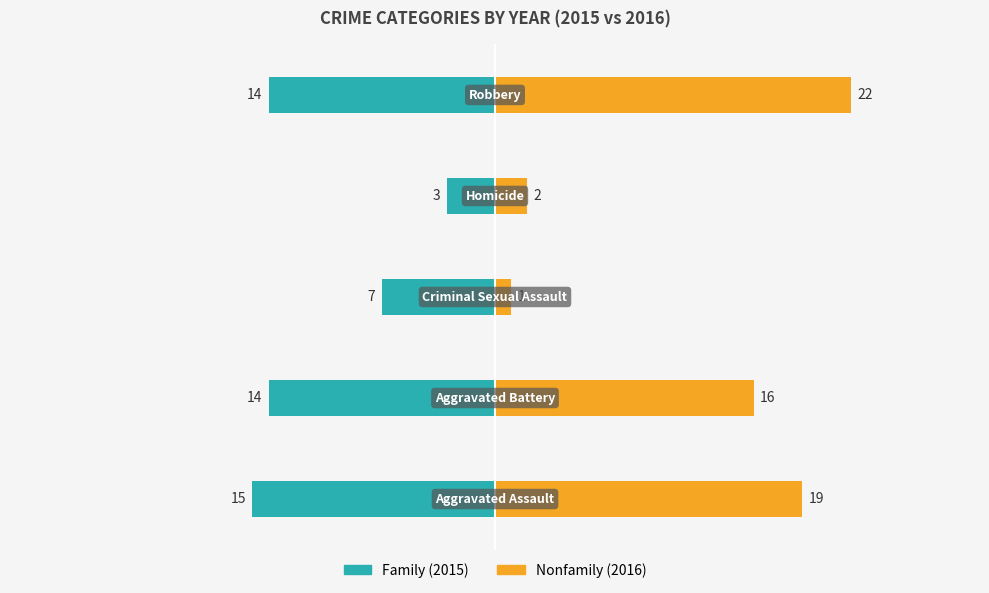

What is the greatest value displayed?

22